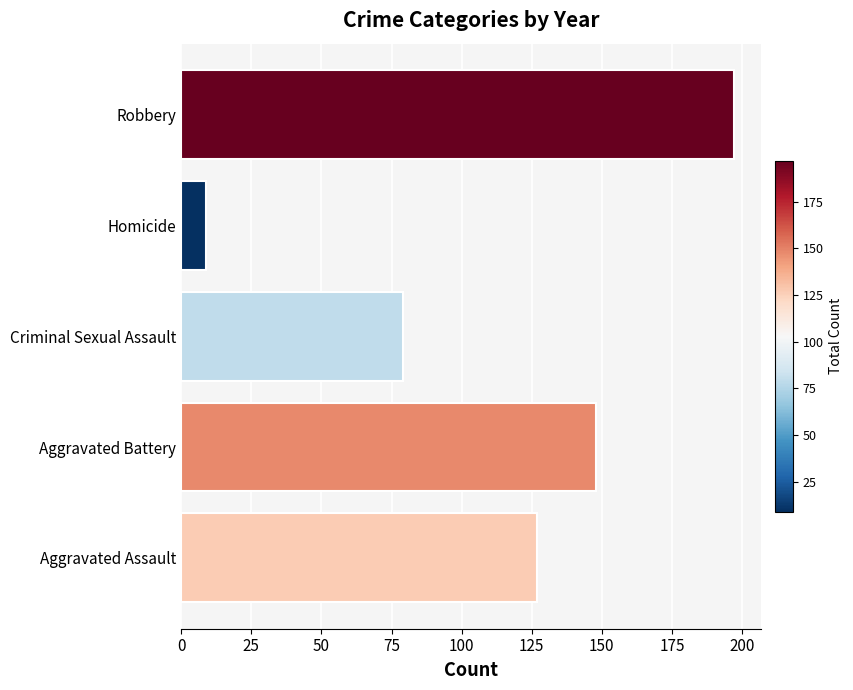

Rank the categories by value from highest to lowest.

Robbery, Aggravated Battery, Aggravated Assault, Criminal Sexual Assault, Homicide